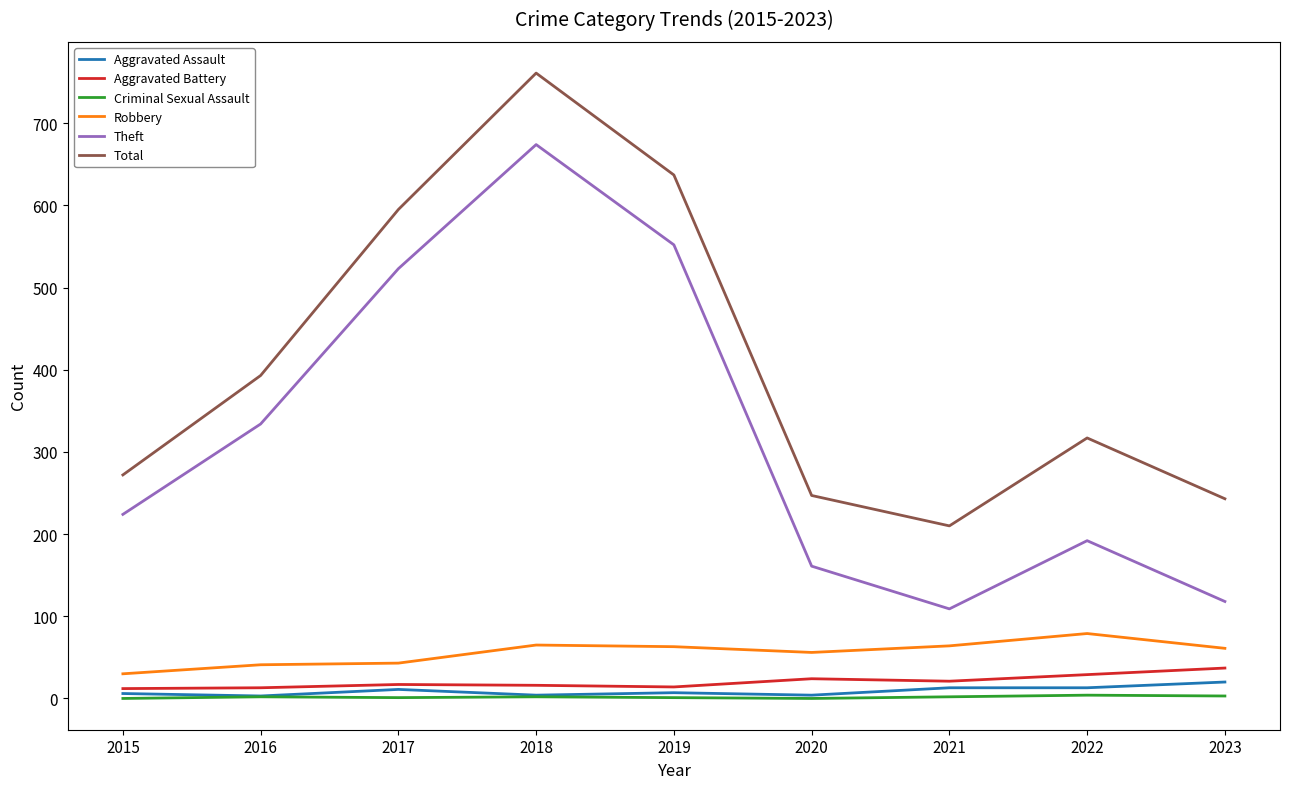

At how many categories does at least one series exceed 440?

3